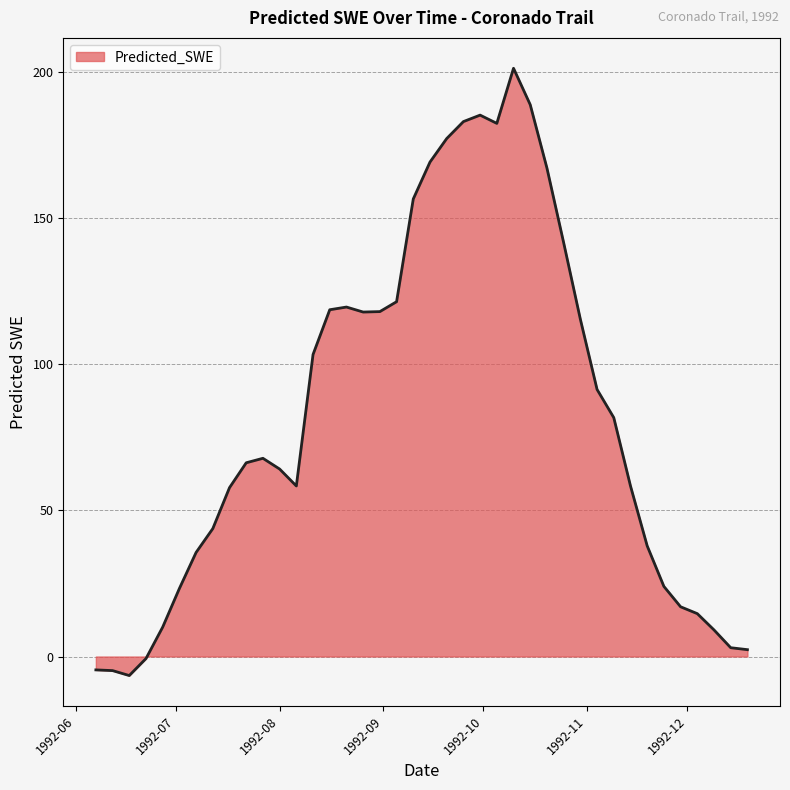

What is the greatest value displayed?

201.2